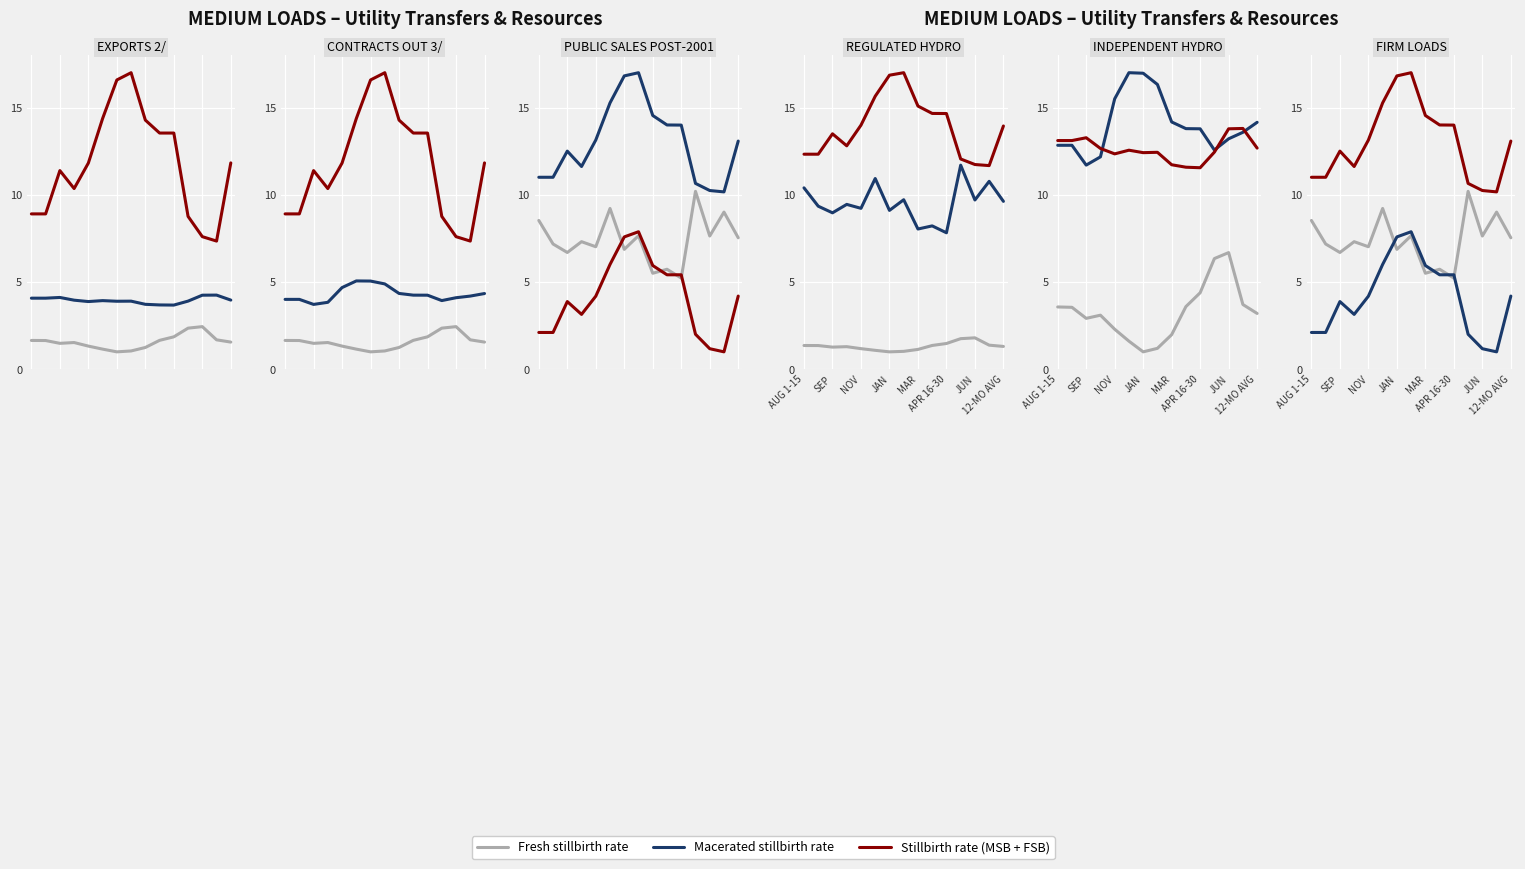

At JUN, list the series in order from smallest to largest.

Macerated stillbirth rate, Fresh stillbirth rate, Stillbirth rate (MSB + FSB)